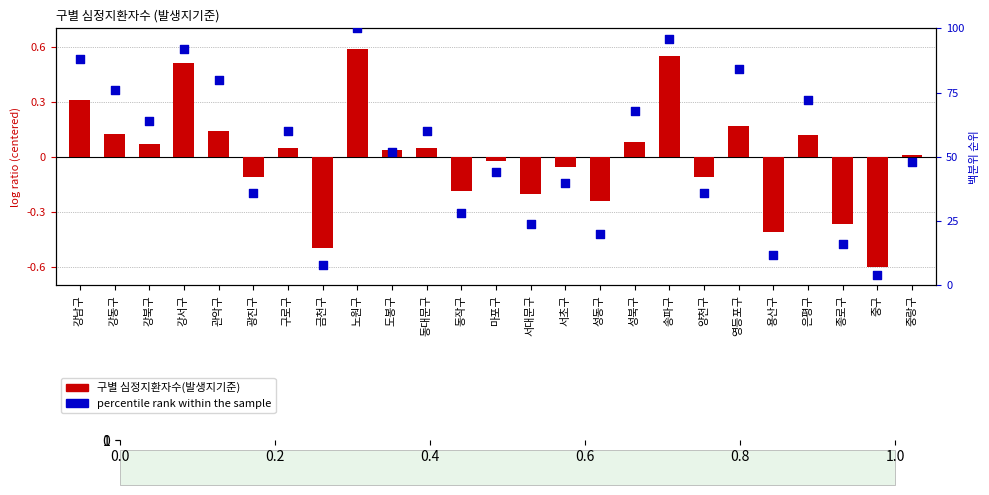

Is the value of percentile rank within the sample at 강남구 greater than the value of 구별 심정지환자수(발생지기준) at 강동구?

Yes